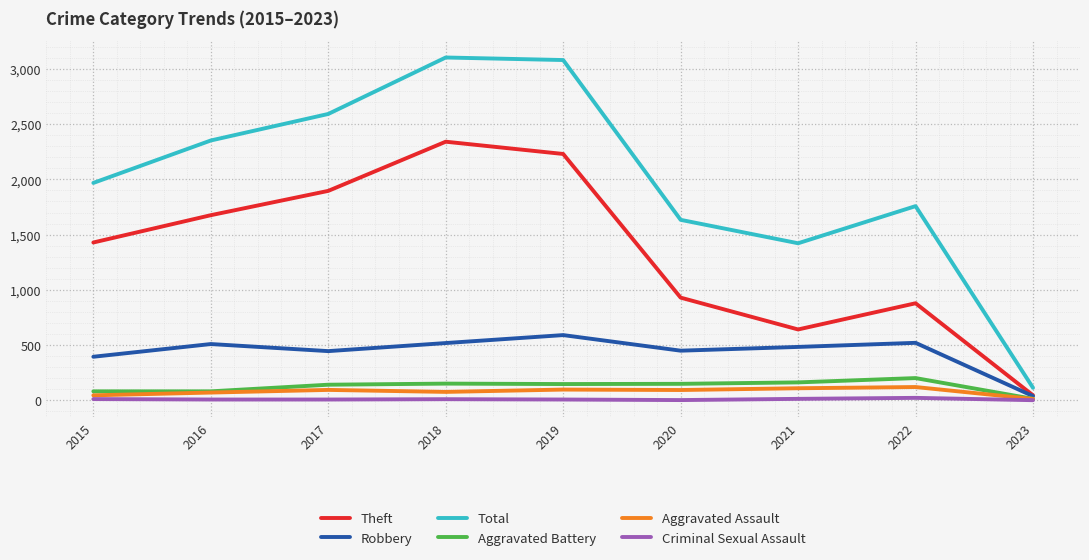

Read the Aggravated Assault value at 2021, to the nearest 50.

100